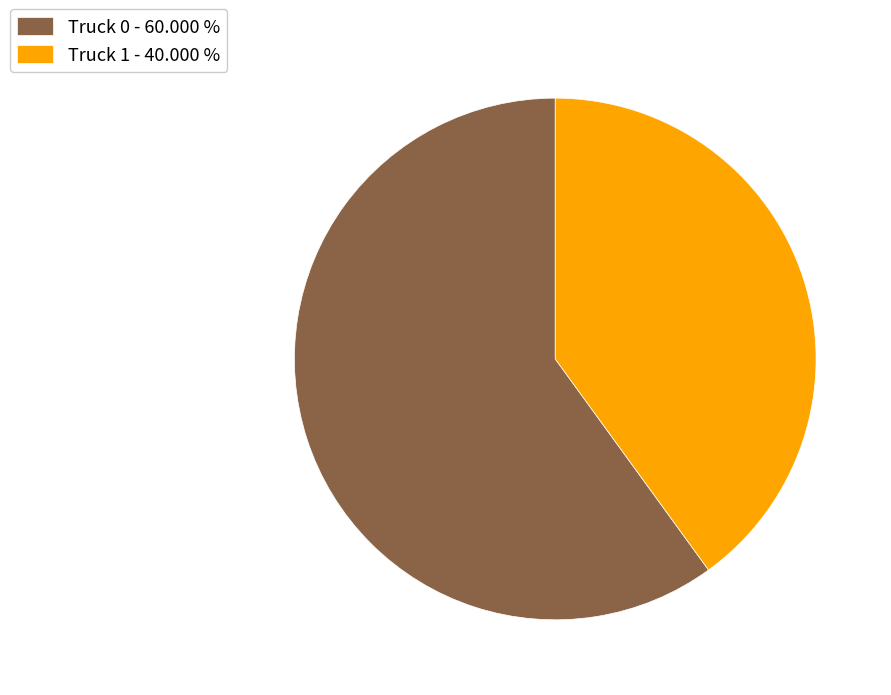

Does Truck 1 - 40.000 % account for over 50% of the chart?

No